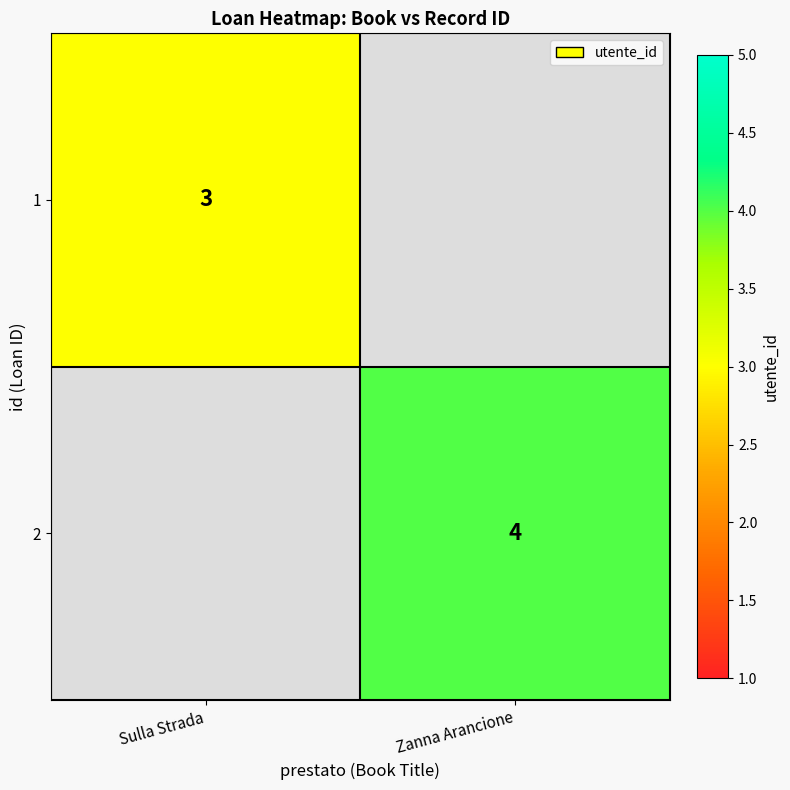

The value of 1 at Sulla Strada is 1. True or false?

False